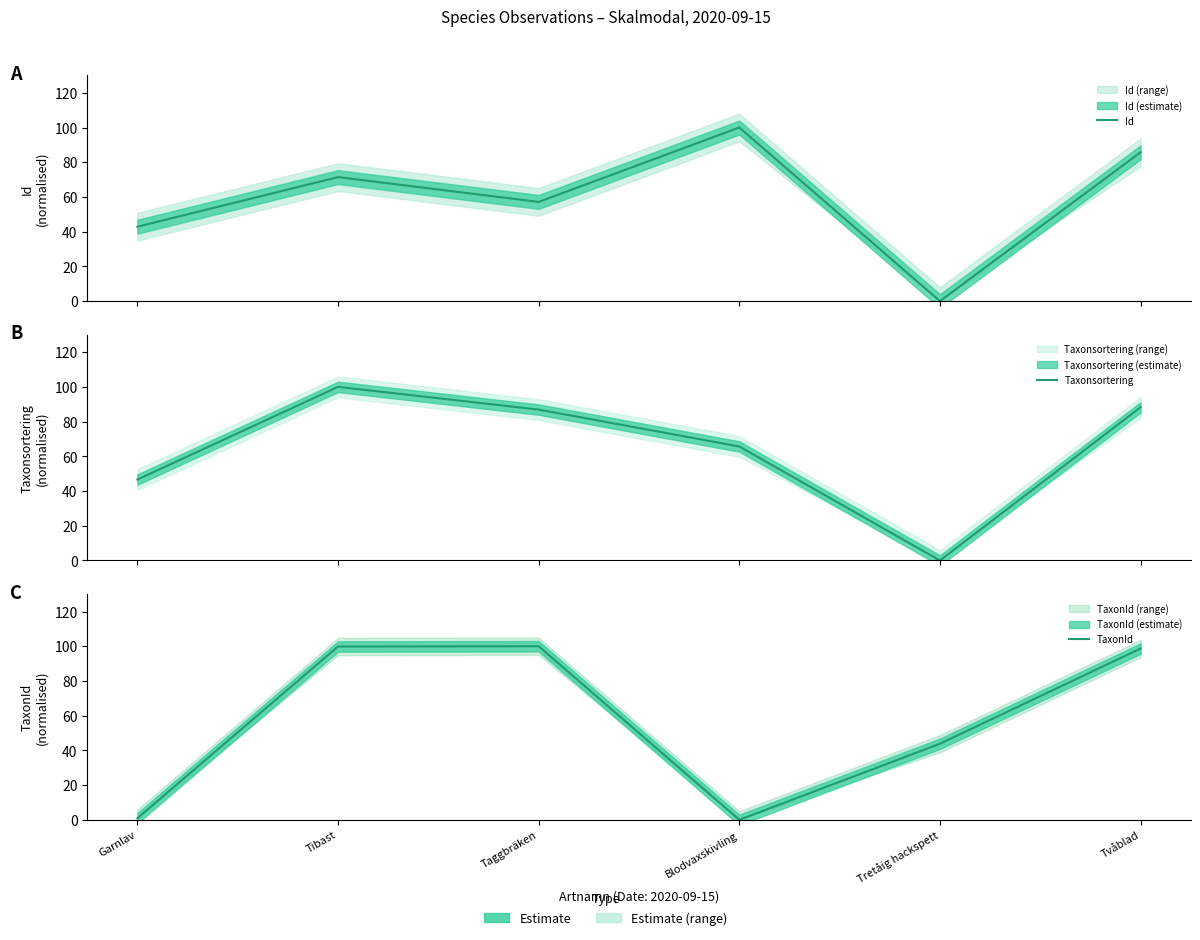

Which series ends up on top after the final intersection of TaxonId and Taxonsortering?

TaxonId